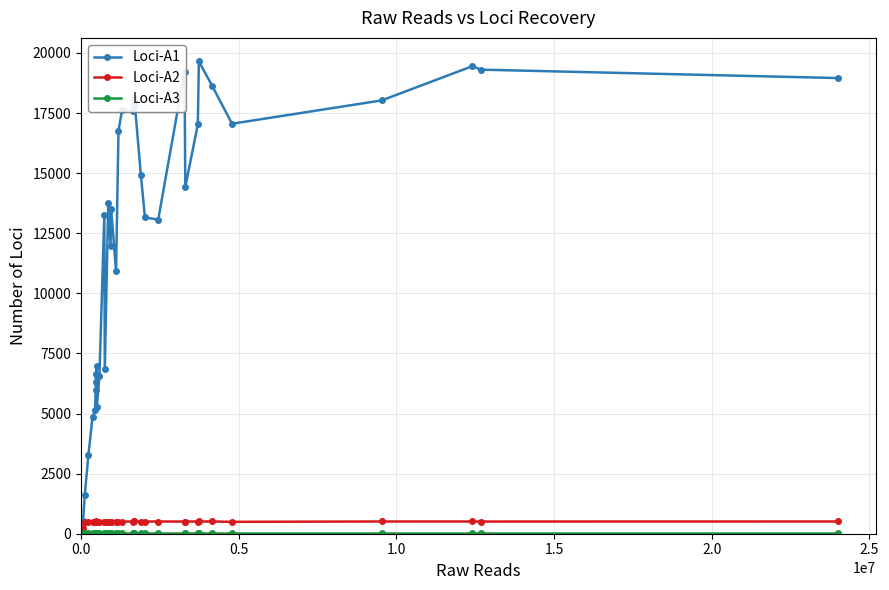

Which series has the widest spread of values?

Loci-A1